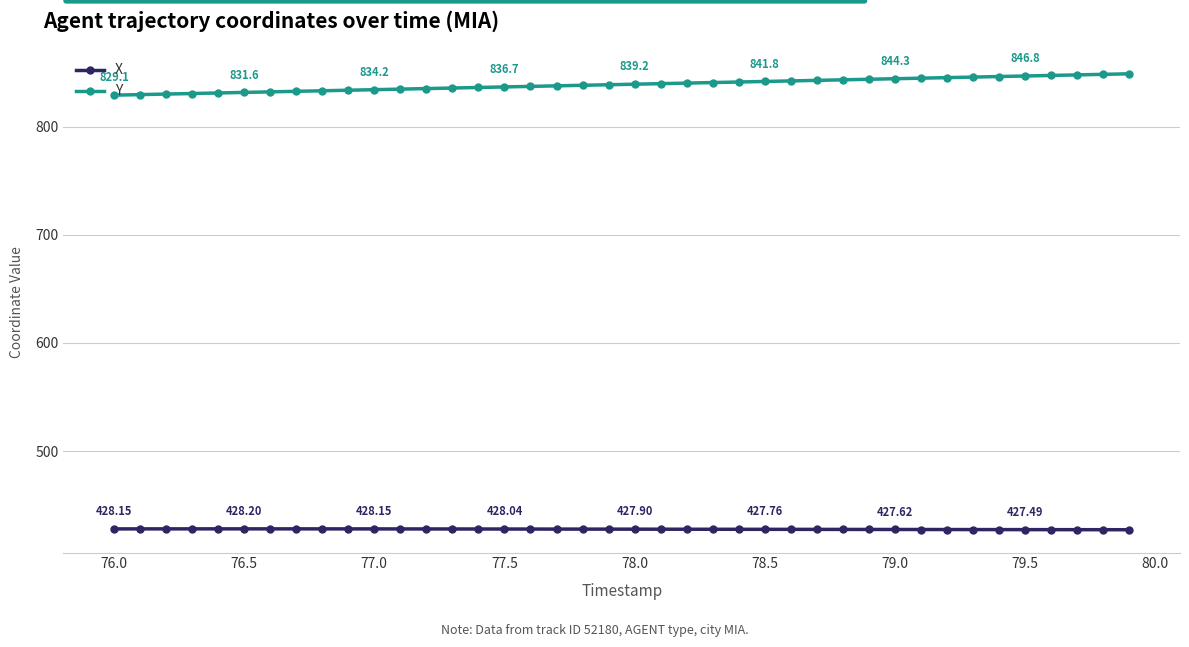

What is the sum of all X values?

17115.1